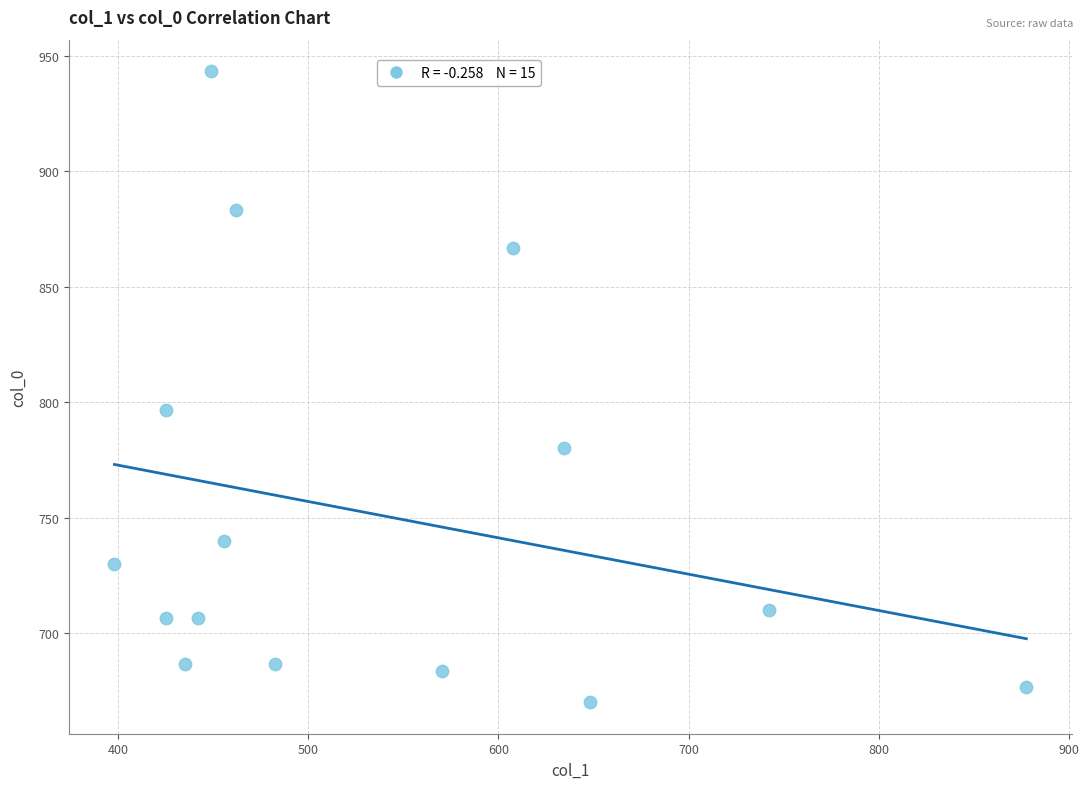

What is the range of X values (max minus min)?

479.2